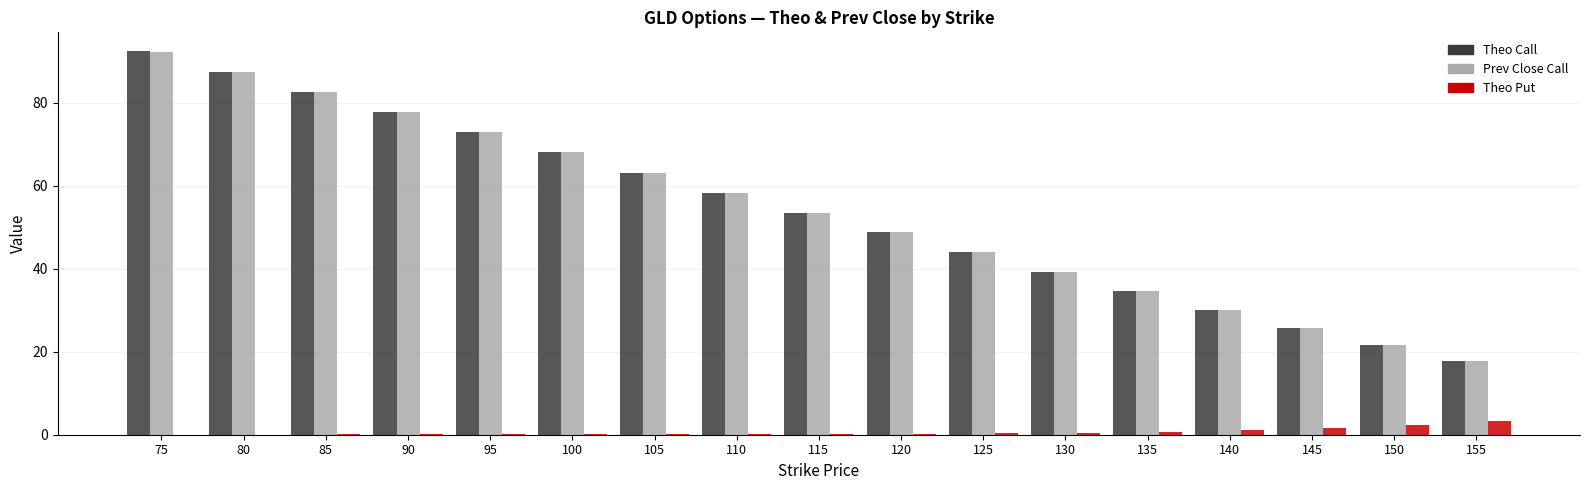

Is it true that Theo Call equals 121.6 at 85?

False